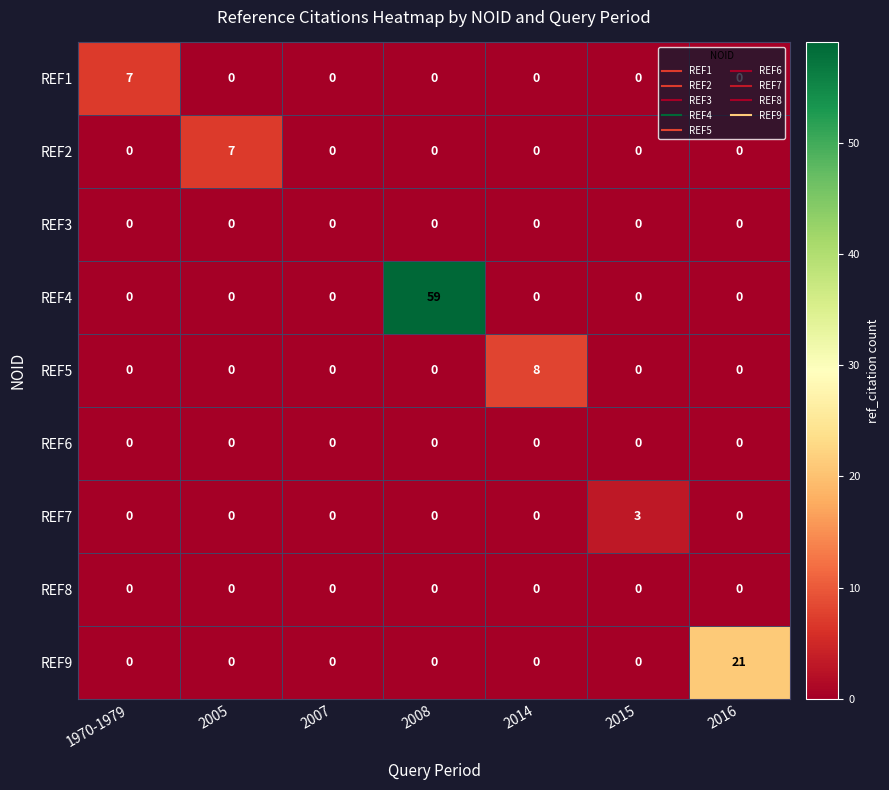

What is the difference between the maximum and minimum values in the REF5 series?

8